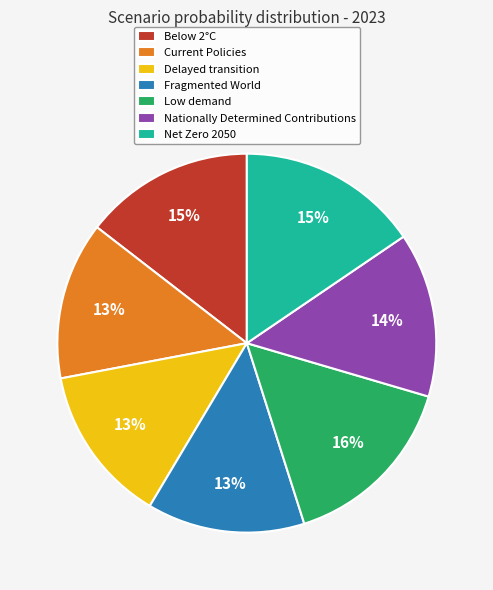

To the nearest percent, what percentage of the pie is Low demand?

16%